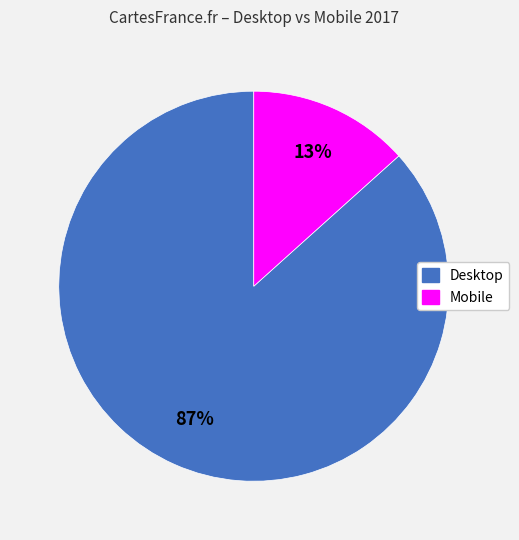

Do Mobile and Desktop together represent more than half of the pie?

Yes